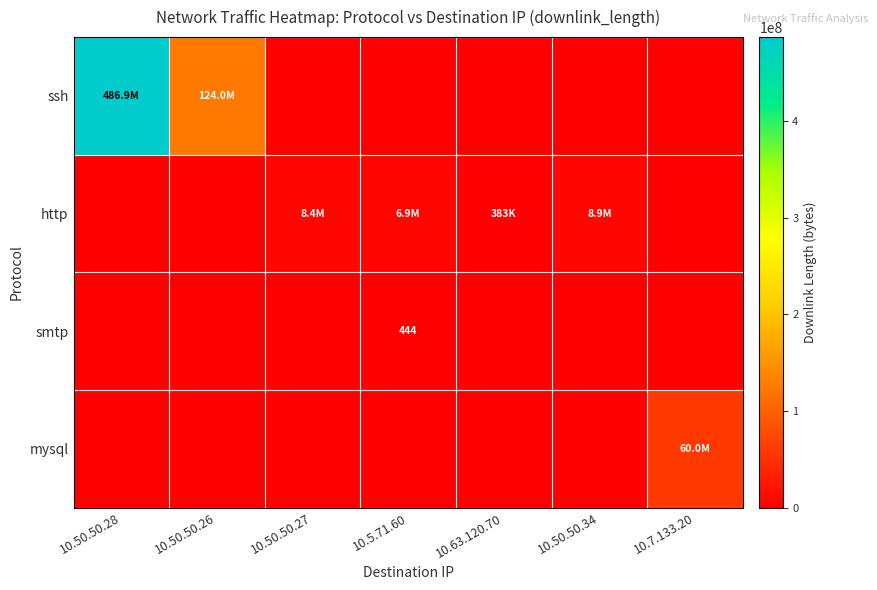

Is it true that ssh equals 650548380 at 10.50.50.28?

False